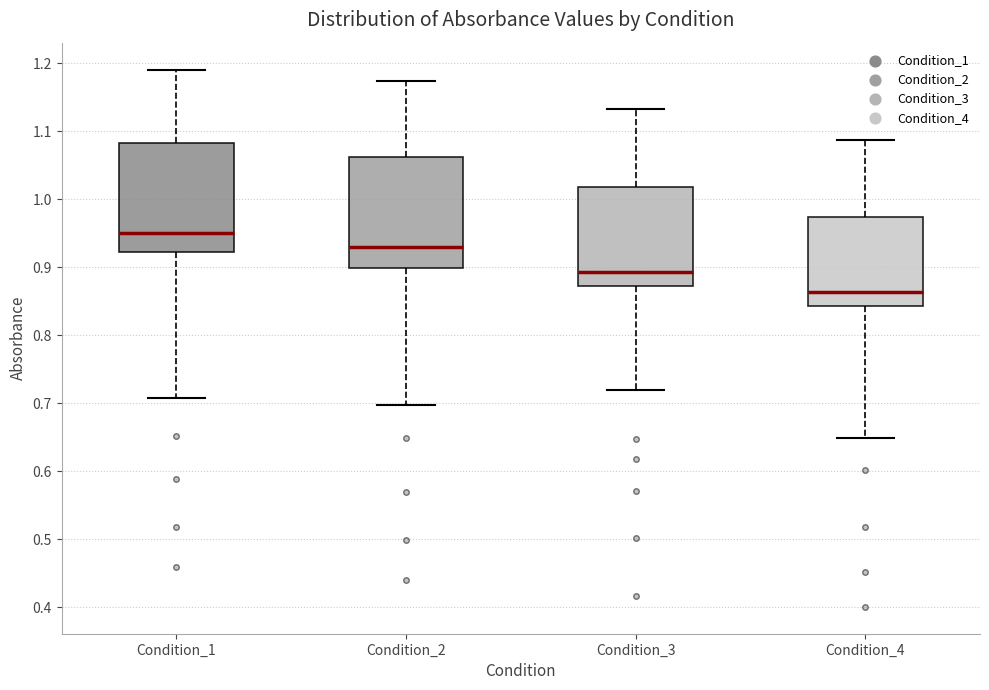

Reading left to right, read every box against the y-axis: the position of its median line, the range the box covers, and the ends of its whiskers. The values are not printed on the chart, so give them approximately, as read against the axis.

Condition_1: median 0.95, box 0.92 to 1.08, whiskers 0.71 to 1.19
Condition_2: median 0.93, box 0.90 to 1.06, whiskers 0.70 to 1.17
Condition_3: median 0.89, box 0.87 to 1.02, whiskers 0.72 to 1.13
Condition_4: median 0.86, box 0.84 to 0.97, whiskers 0.65 to 1.09